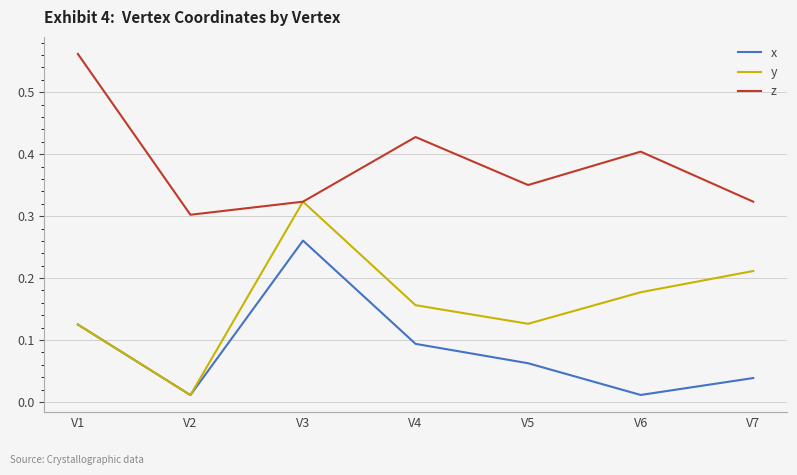

True or false: x and z cross at least once.

False